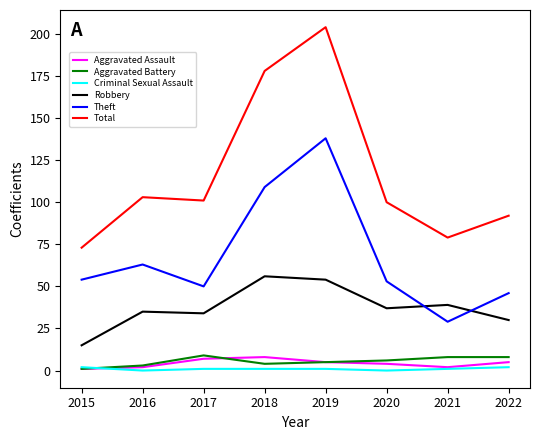

At 2020, list the series in order from smallest to largest.

Criminal Sexual Assault, Aggravated Assault, Aggravated Battery, Robbery, Theft, Total